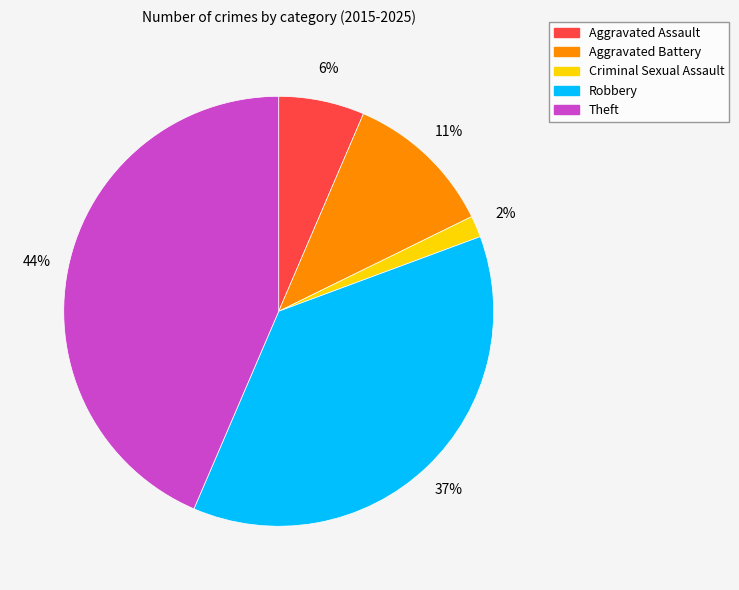

Count the number of slices in the pie.

5